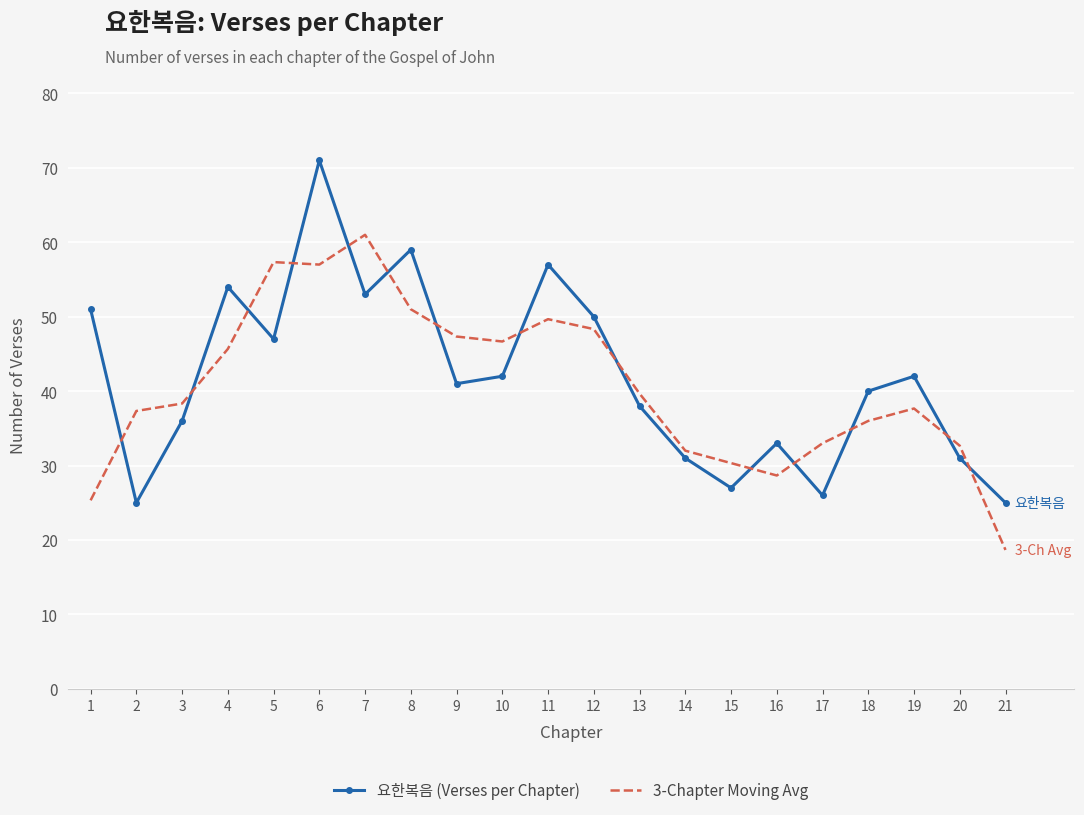

What is the average value of the 3-Chapter Moving Avg series?

40.7